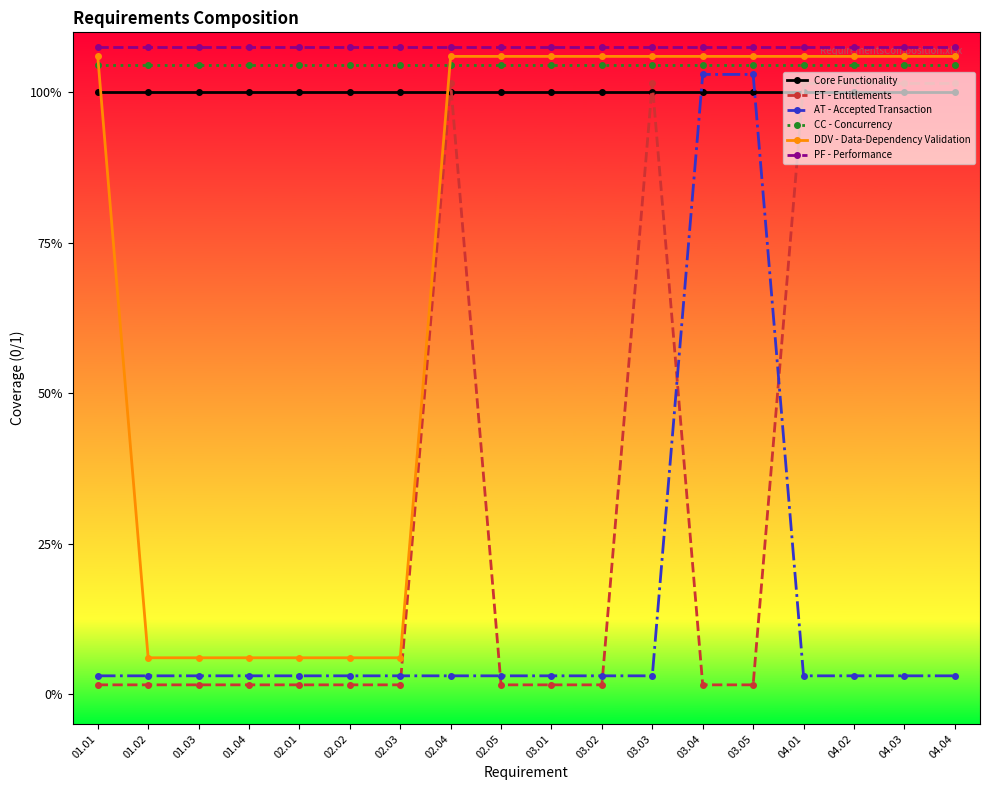

True or false: Core Functionality has more than 2 points higher than both neighbors.

False